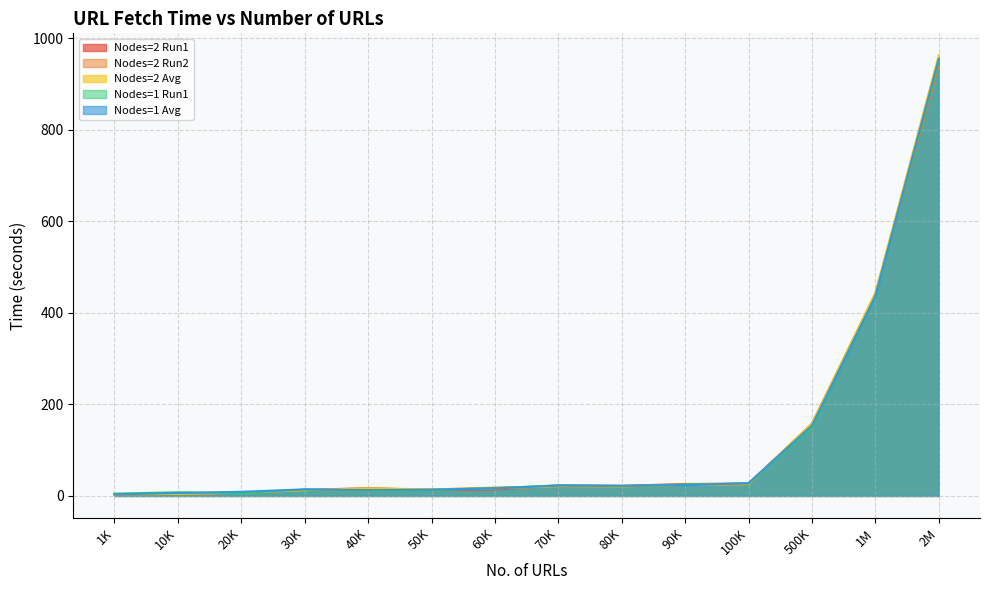

What is the label of the 9th point from the right?

50K